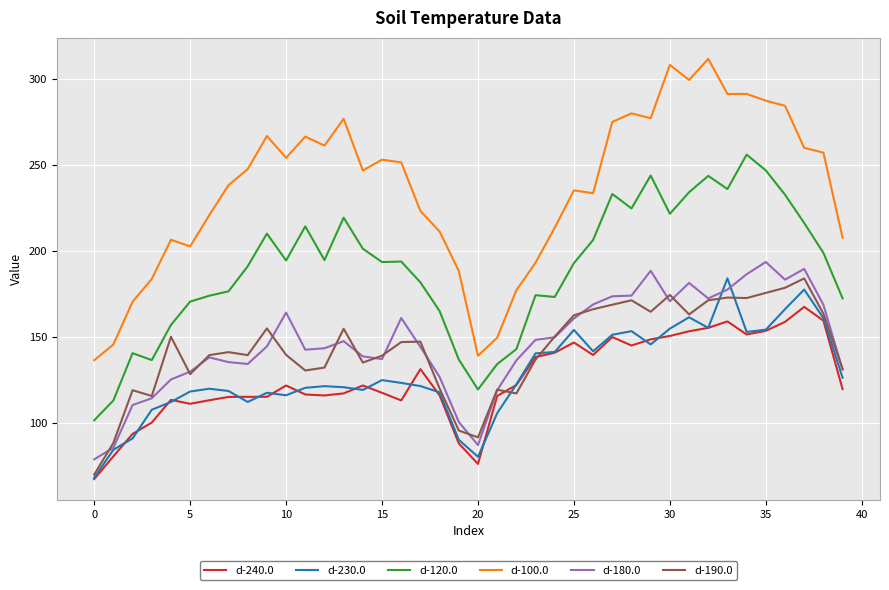

Which series has the largest range (max minus min)?

d-100.0